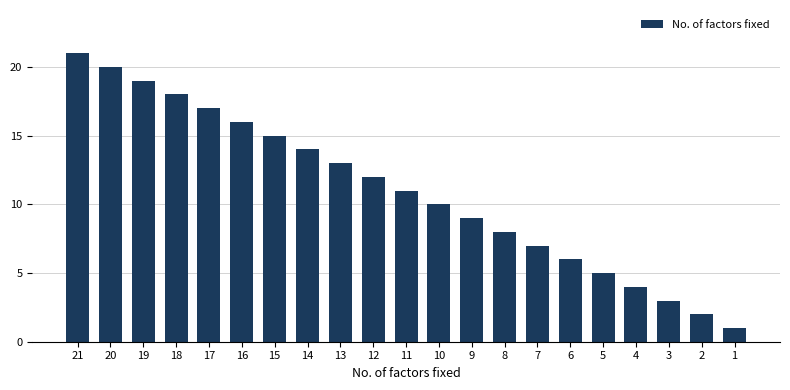

Reading right to left, extract all data points from this chart.

1=1	2=2	3=3	4=4	5=5	6=6	7=7	8=8	9=9	10=10	11=11	12=12	13=13	14=14	15=15	16=16	17=17	18=18	19=19	20=20	21=21